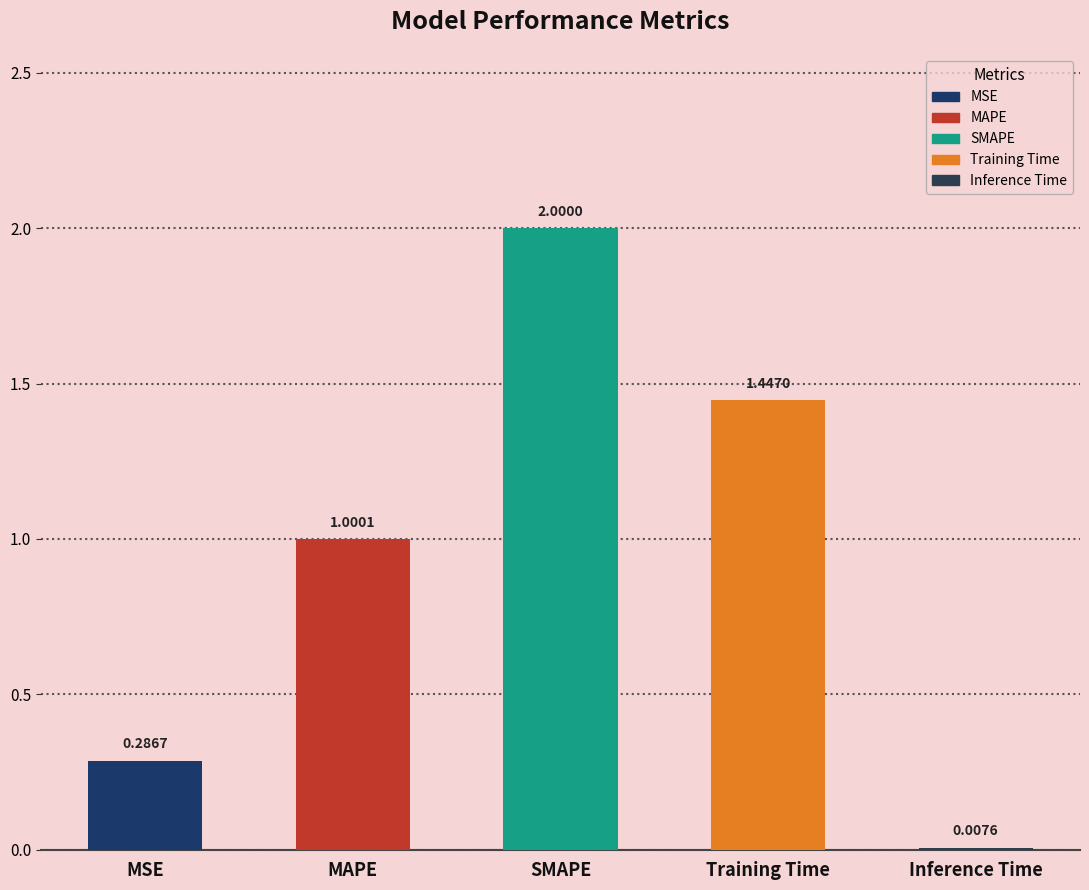

What is the sum of all values?

4.7